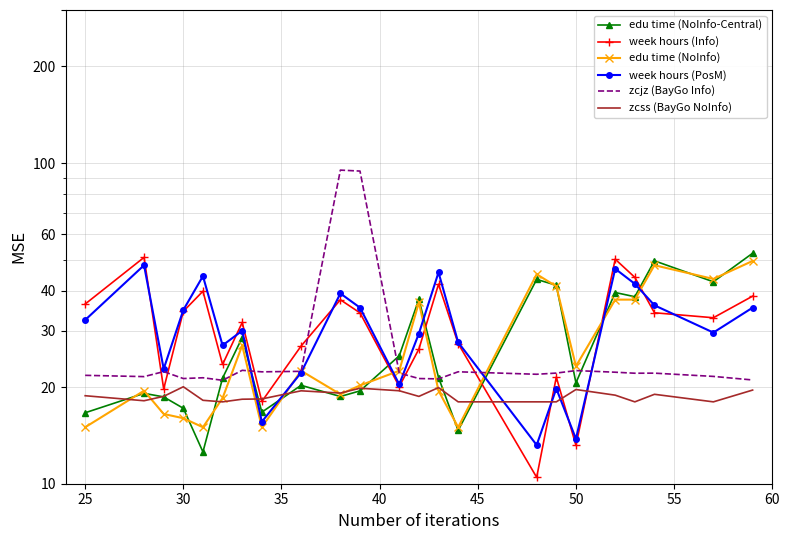

True or false: week hours (Info) has more than 2 interior local peaks.

True